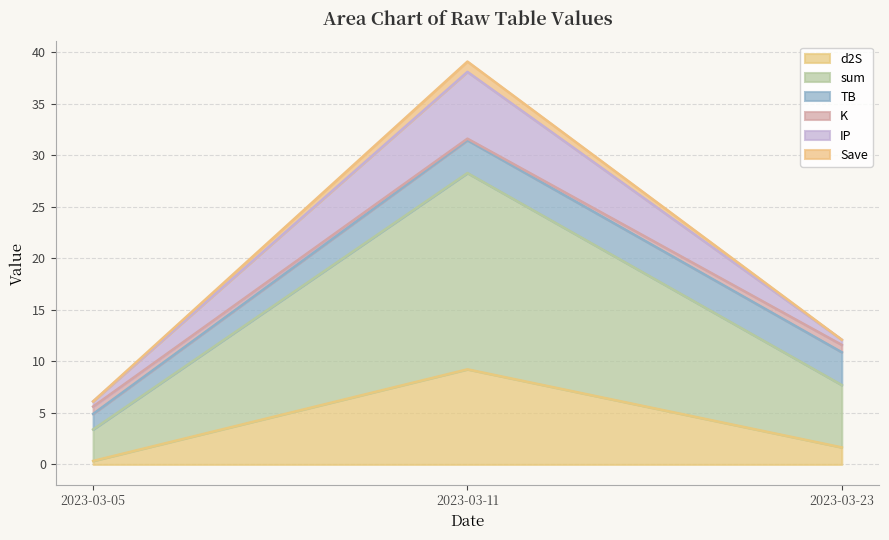

Is it true that d2S equals 9.2 at 2023-03-11?

True